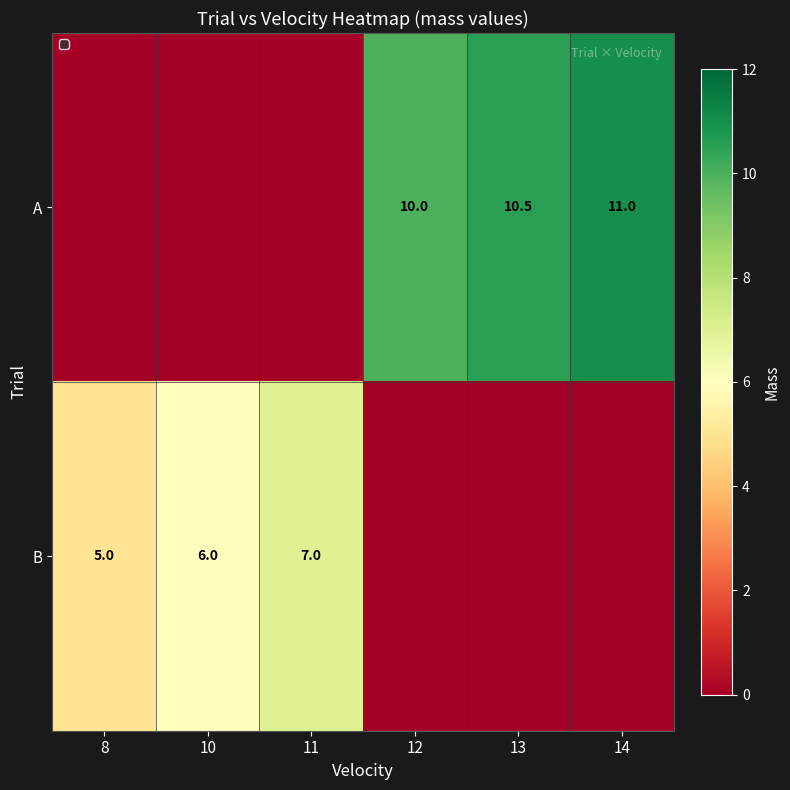

The value of A at 14 is 11.0. True or false?

True